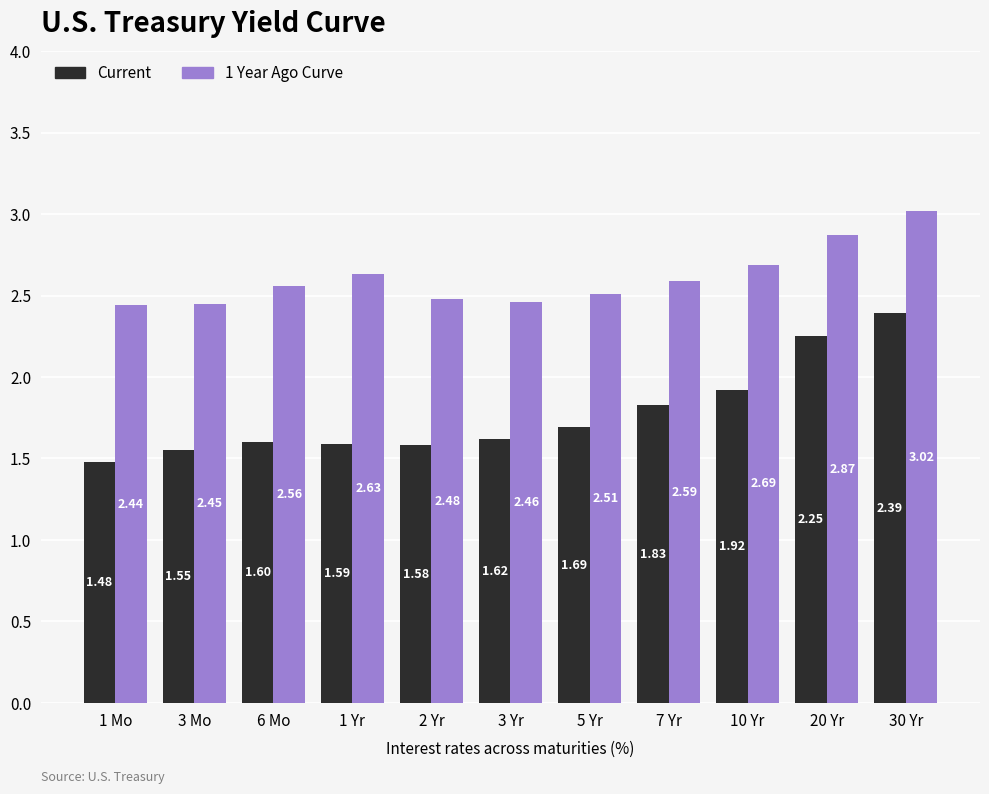

What is the difference between the 1 Year Ago Curve values at 10 Yr and 7 Yr?

0.1